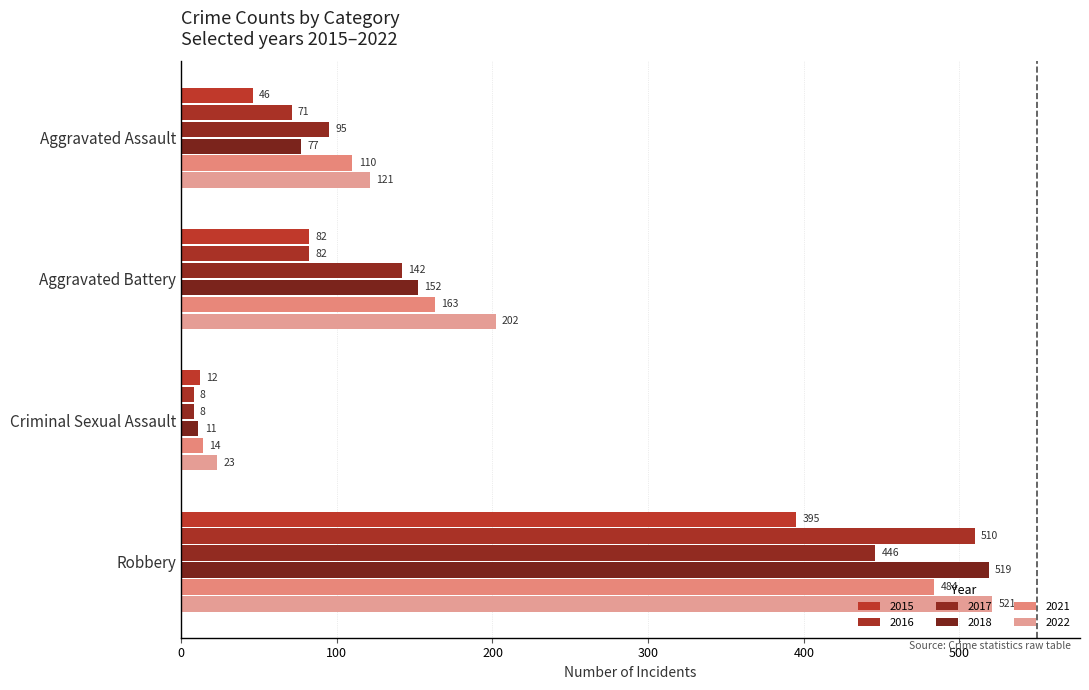

How many values in the 2017 series are below 142?

2